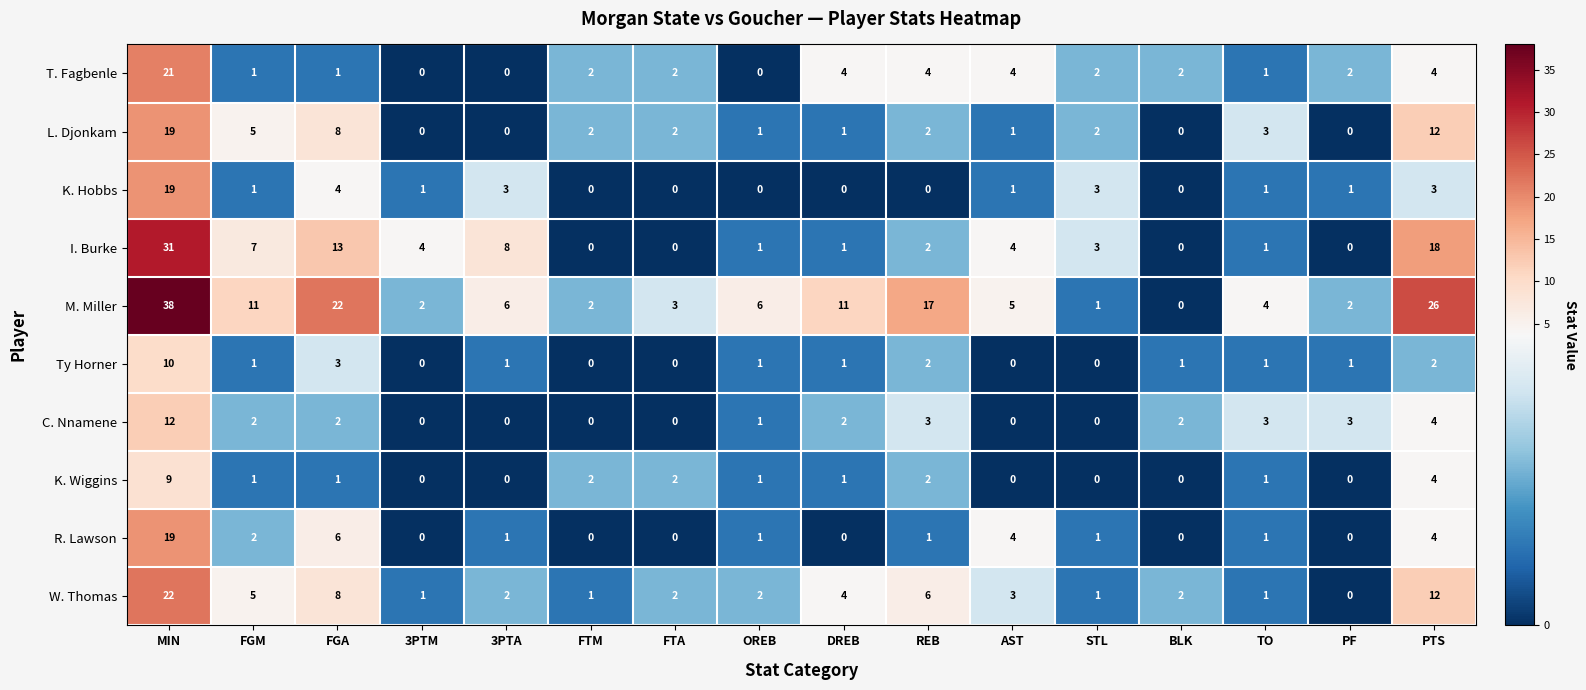

At which category is the sum across all series the highest?

MIN